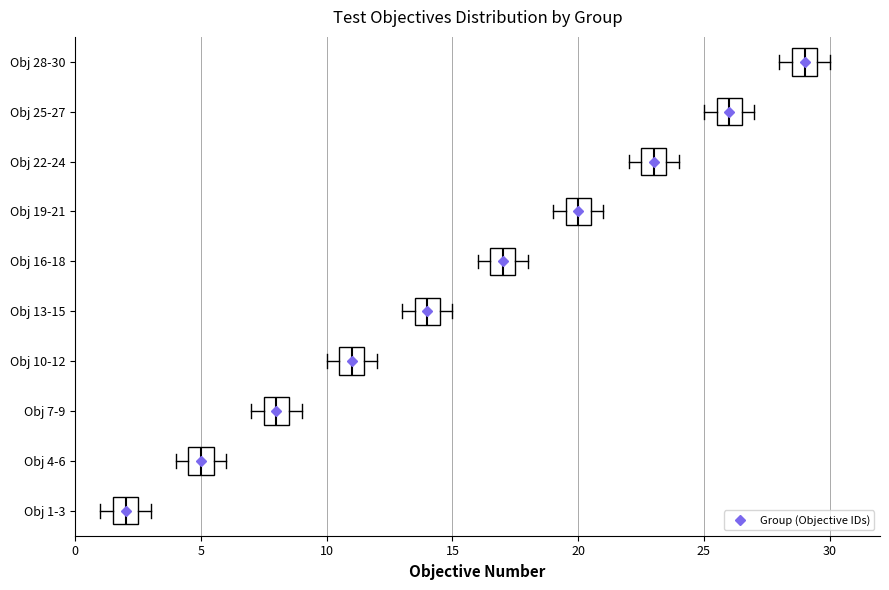

Which box has the furthest to the left median line?

Obj 1-3